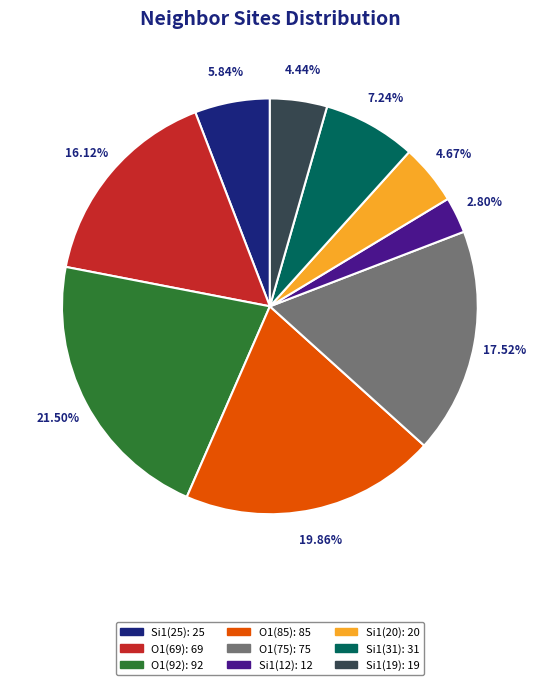

How many slices are in this pie chart?

9